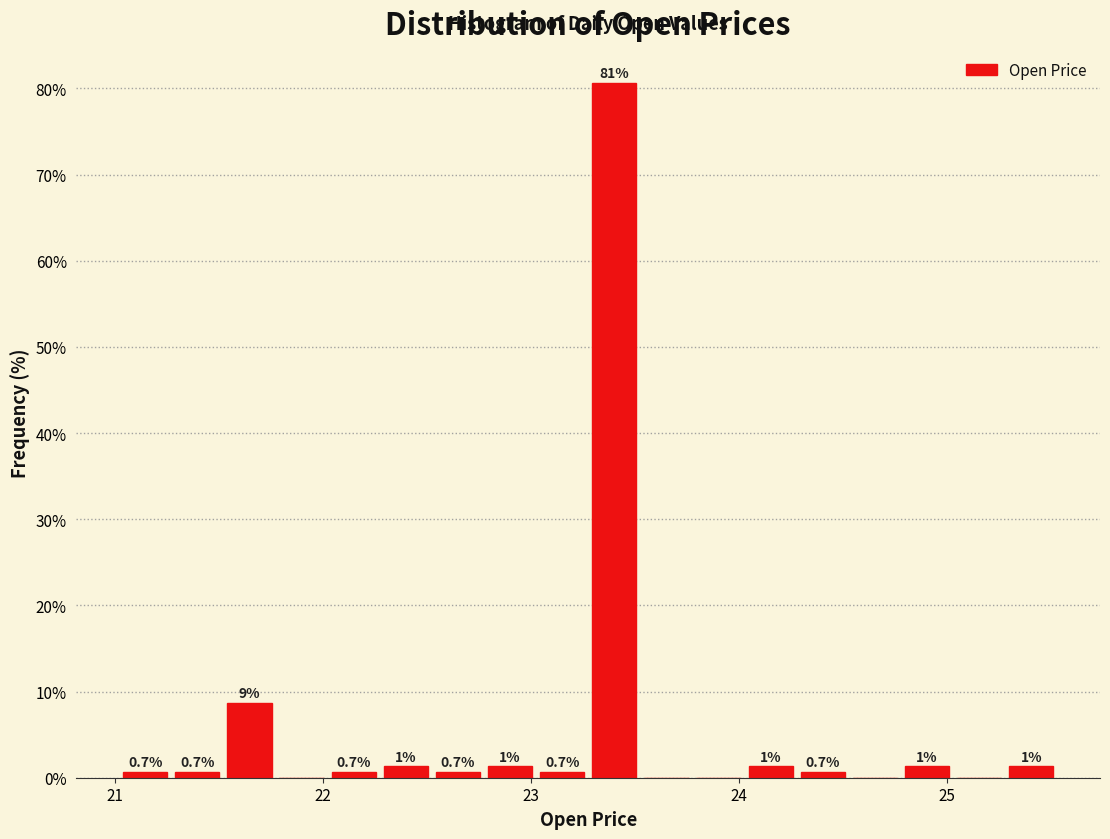

Read against the x-axis, roughly where is the centre of the tallest bar?

23.4